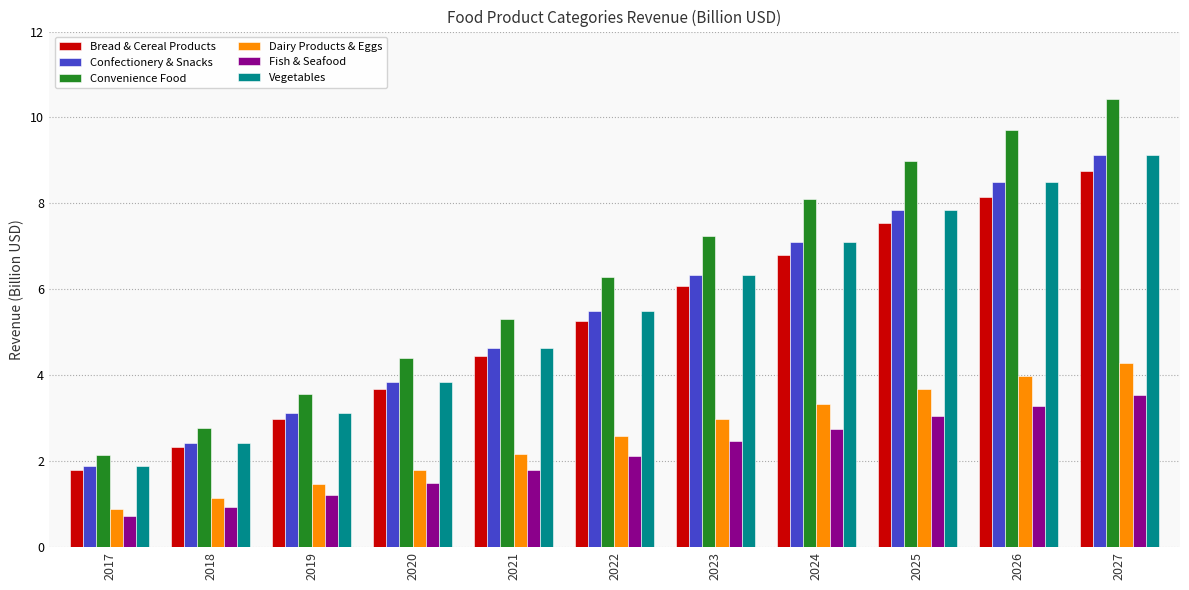

How many data points in Convenience Food are less than 6?

5